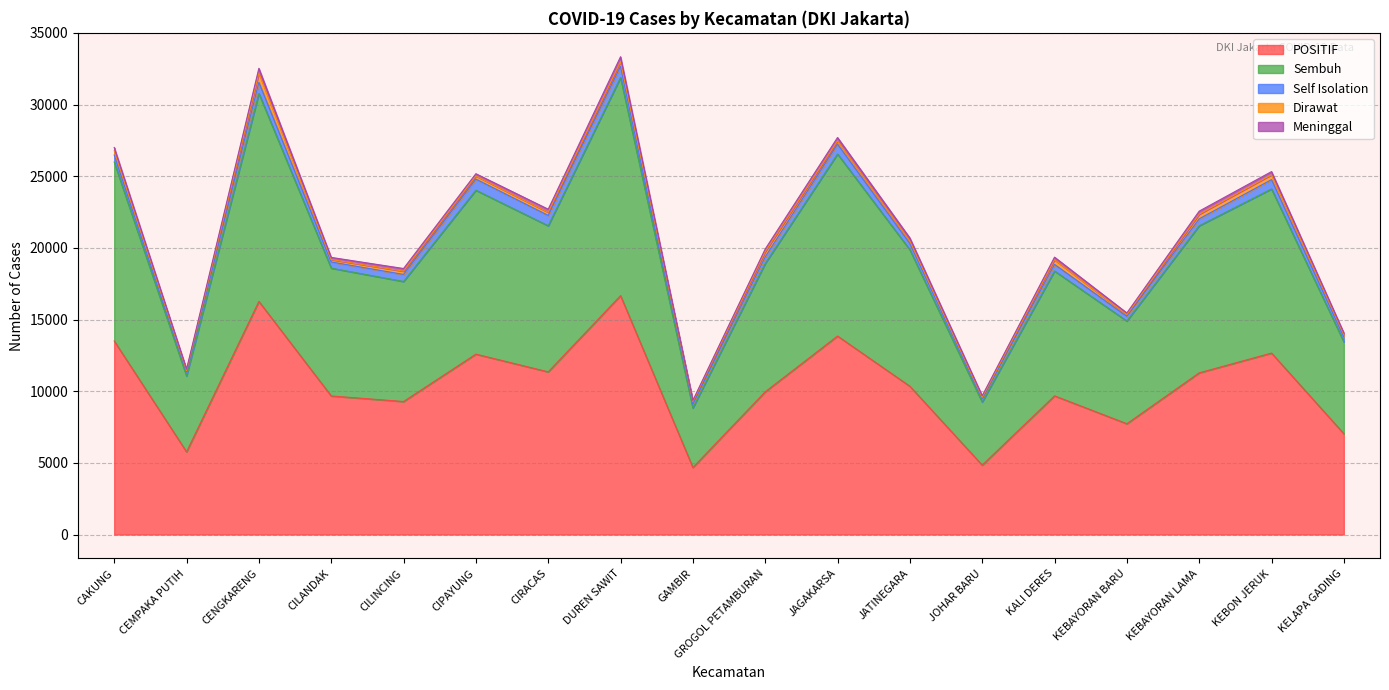

True or false: Self Isolation and Dirawat intersect in this chart.

False